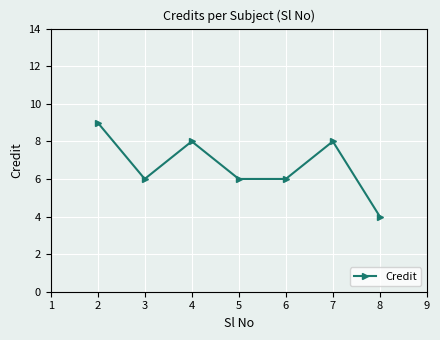

The value at 5 is 6. True or false?

True